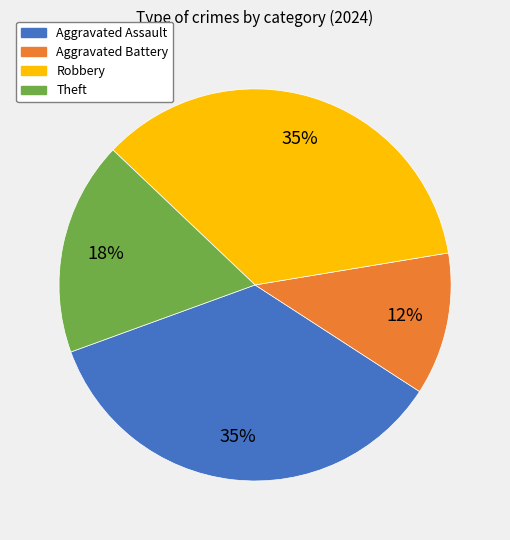

Do Robbery and Aggravated Assault together represent more than half of the pie?

Yes